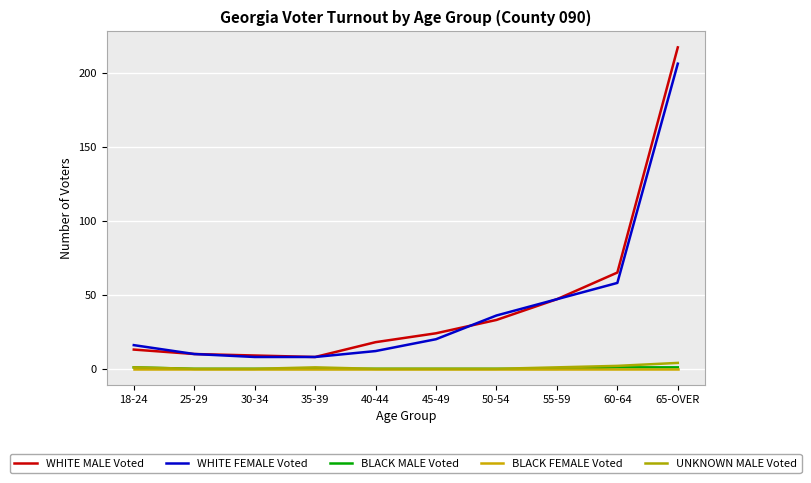

How many lines are shown in the chart?

5